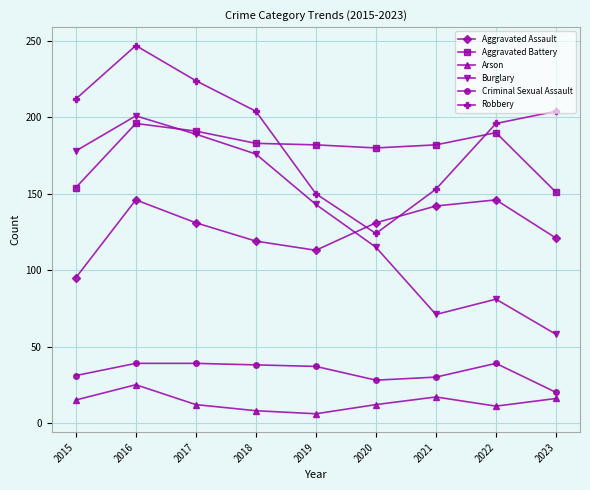

How many distinct data groups are displayed?

6